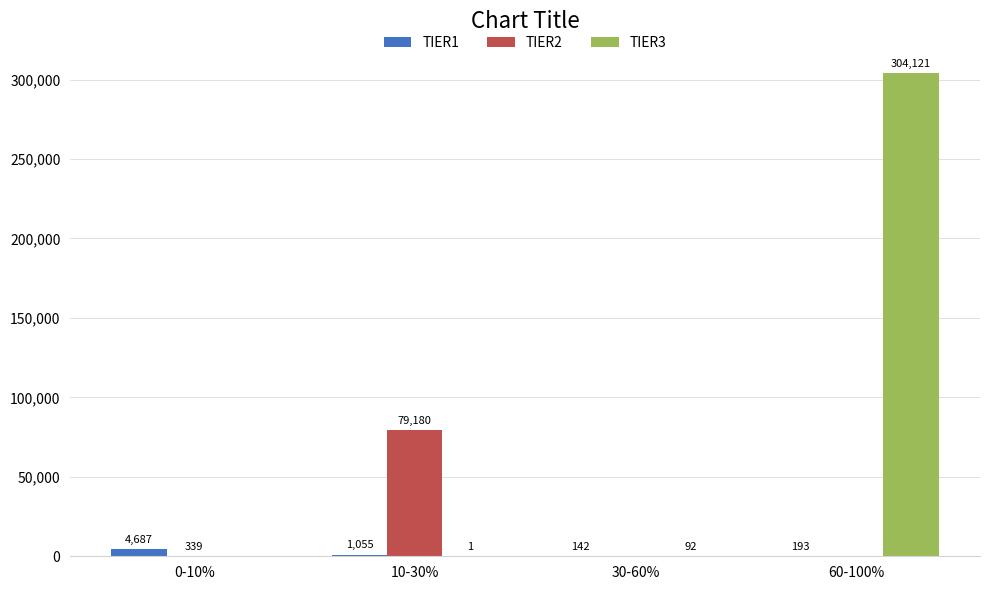

What value does the TIER1 series have at 10-30%, to the nearest 50?

1050